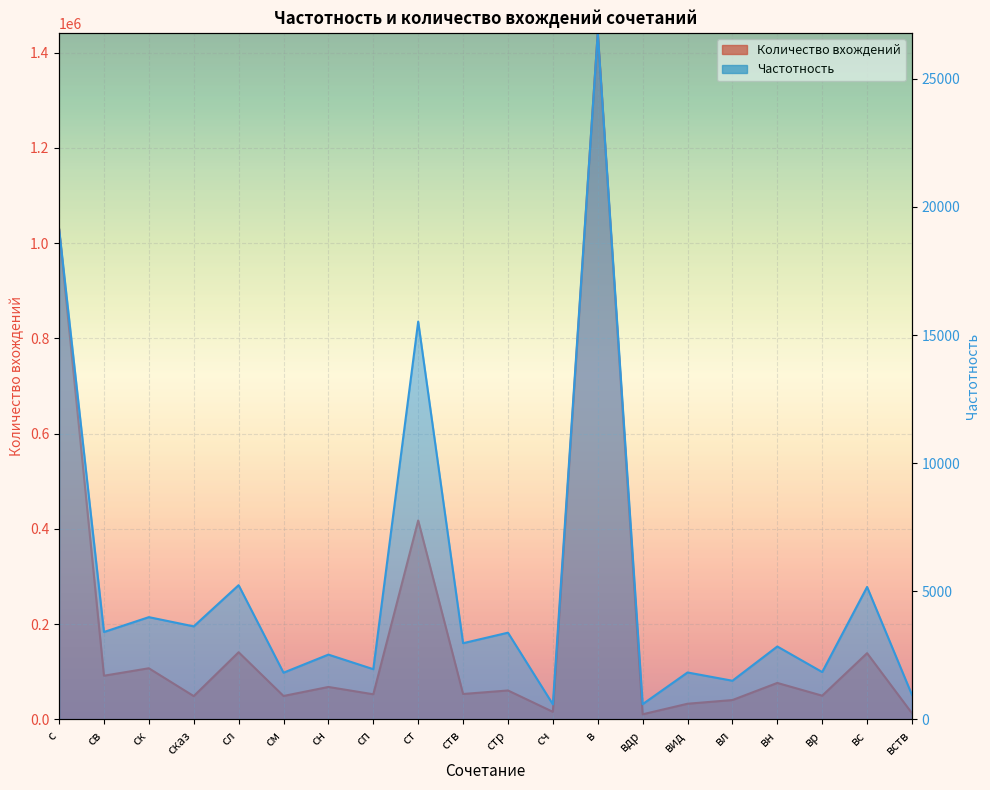

The value of Частотность at вдр is 924. True or false?

False